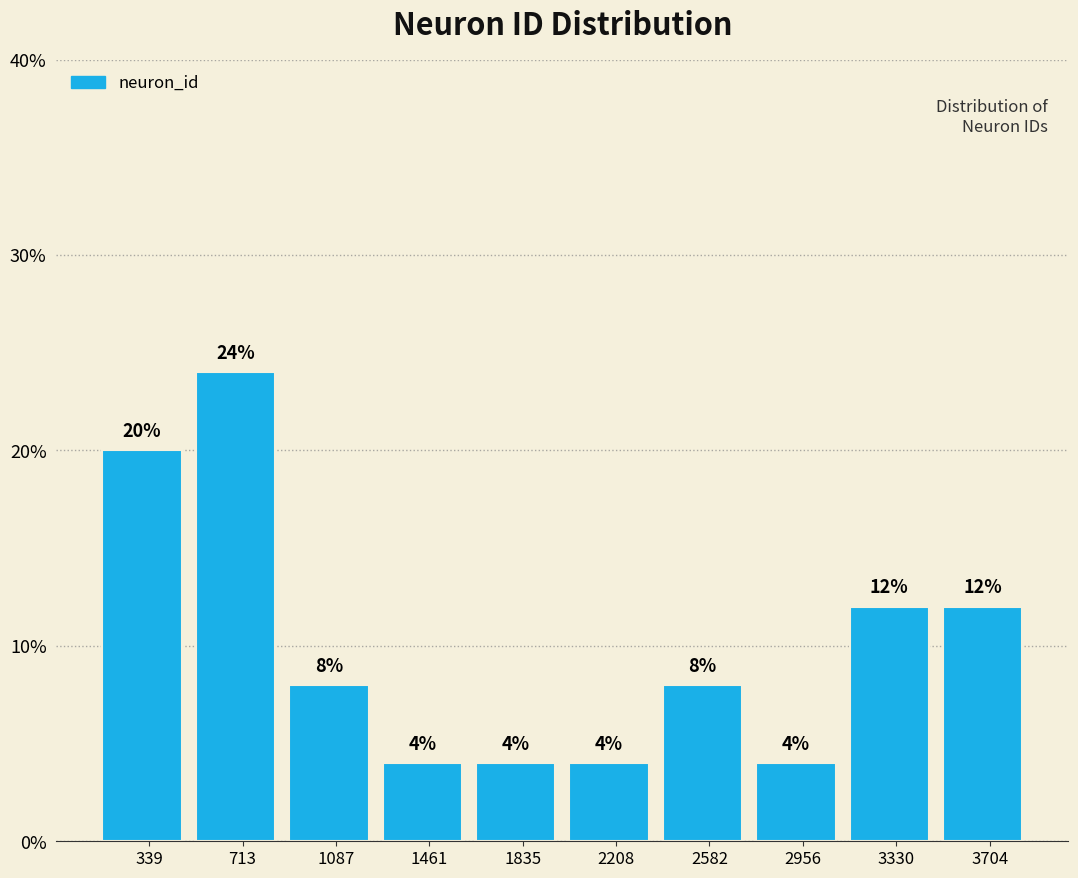

How tall is the bar that spans 3150 to 3500 on the x-axis? The bar edges are not printed on the chart, so give them approximately, as read against the axis.

12